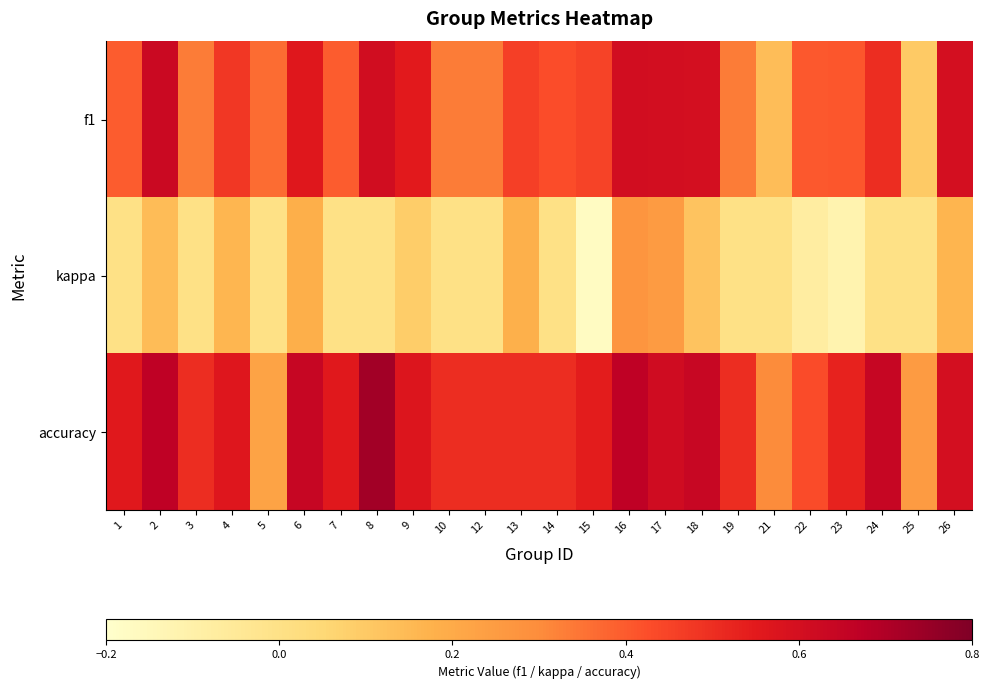

How many data points does each series have?

24